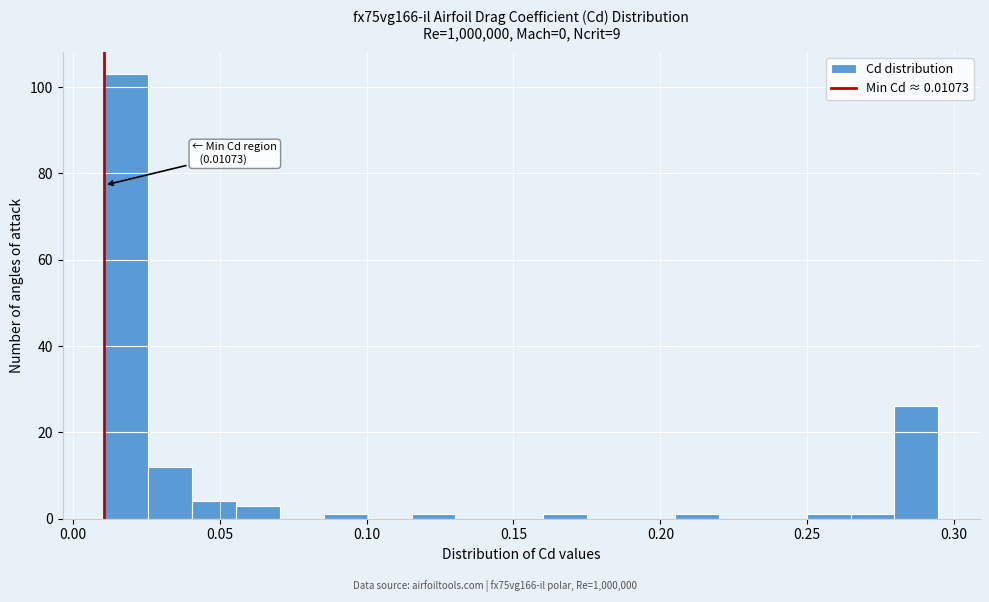

Read against the x-axis, roughly where is the centre of the tallest bar?

0.020